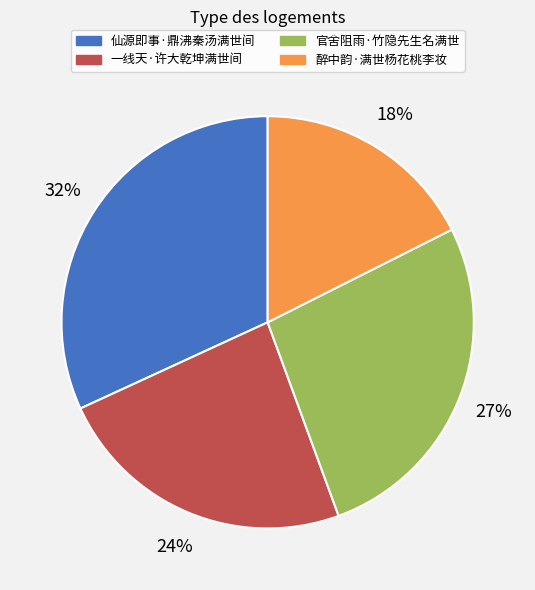

Which has a higher value, 官舍阻雨·竹隐先生名满世 or 醉中韵·满世杨花桃李妆?

官舍阻雨·竹隐先生名满世